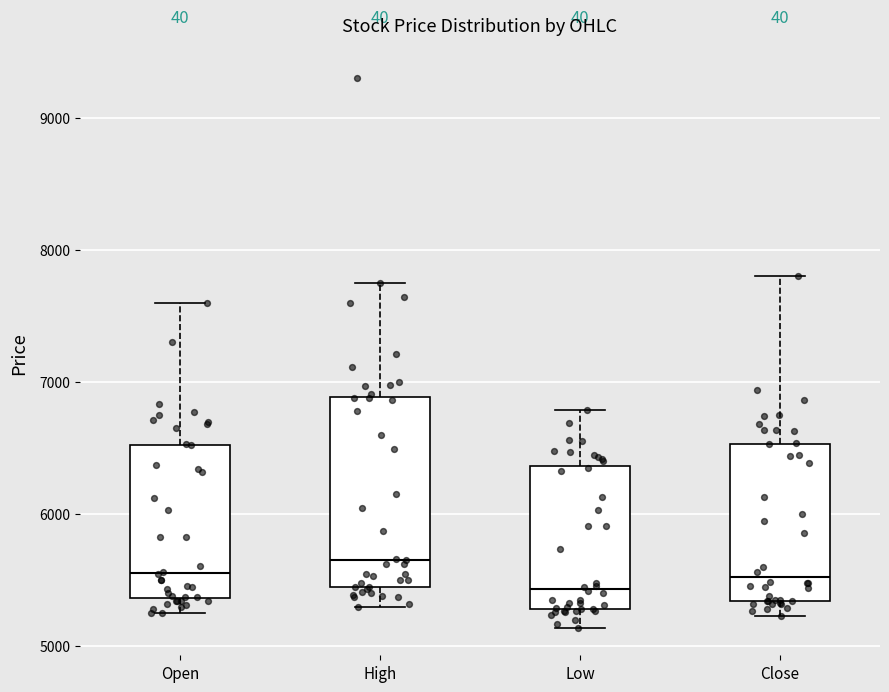

Reading left to right, transcribe this box plot: for each box, give where its median line is, the range the box spans, and where its two whiskers end, as read against the y-axis. The values are not printed on the chart, so give them approximately, as read against the axis.

Open: median 5600, box 5400 to 6500, whiskers 5300 to 7600
High: median 5700, box 5500 to 6900, whiskers 5300 to 7800
Low: median 5400, box 5300 to 6400, whiskers 5100 to 6800
Close: median 5500, box 5300 to 6500, whiskers 5200 to 7800